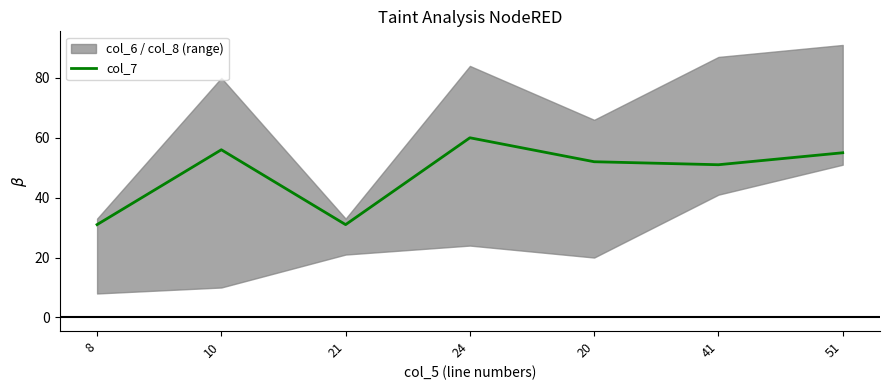

Approximately how many times larger is the value at 20 compared to 10?

0.9